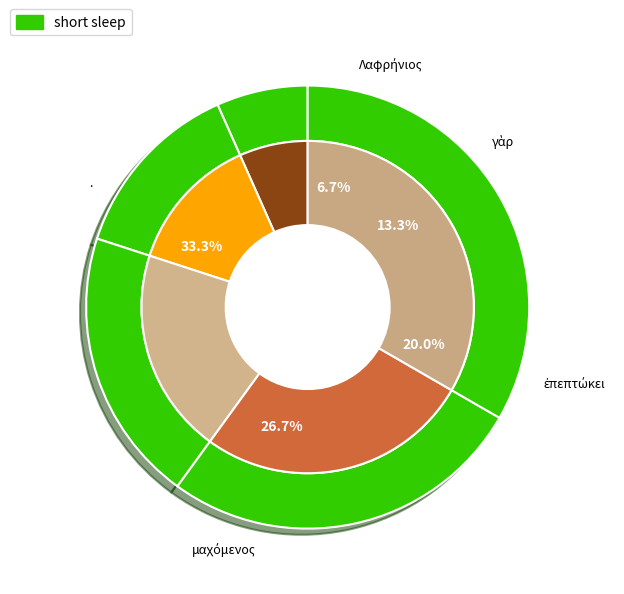

Between ἐπεπτώκει and ., which is larger?

.